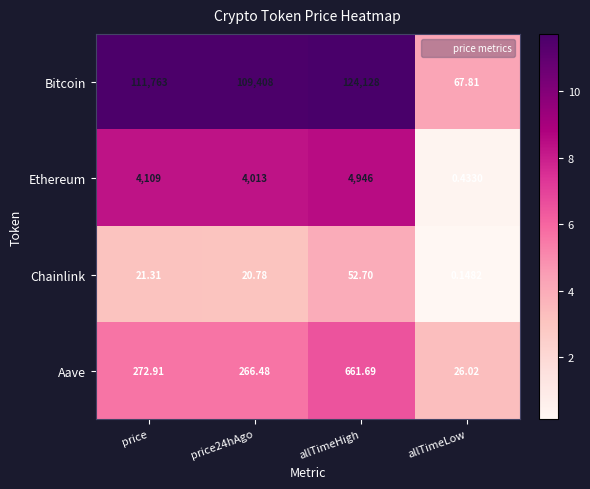

How many data points does each series have?

4